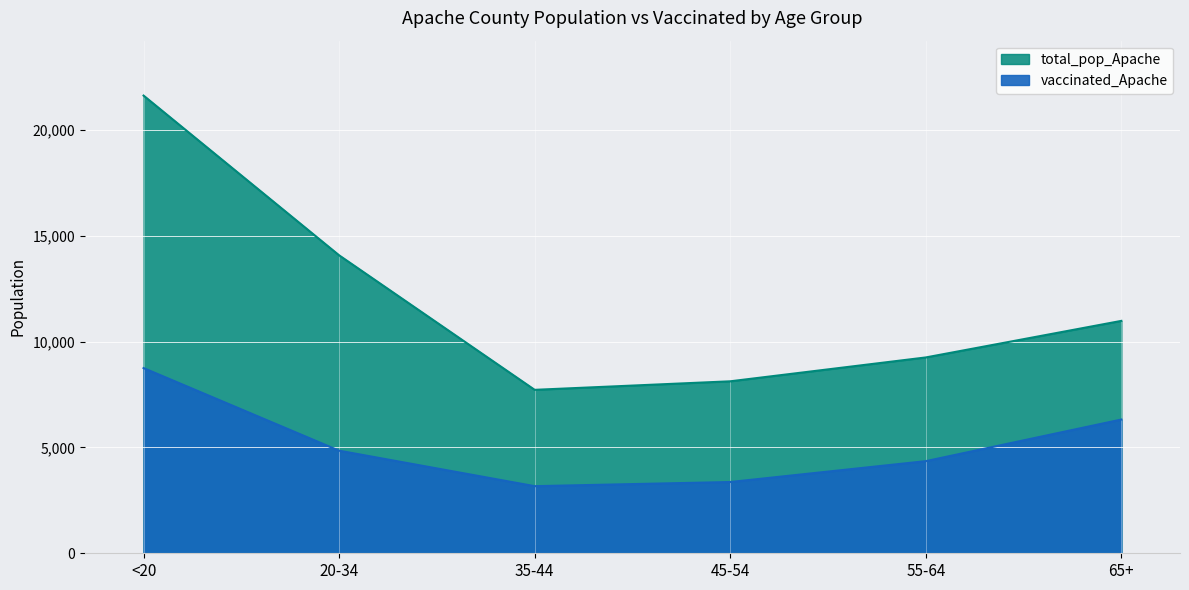

Reading right to left, list all the values displayed in this chart.

vaccinated_Apache: 6321	4354	3368	3172	4849	8753
total_pop_Apache: 10984	9256	8128	7725	14083	21632